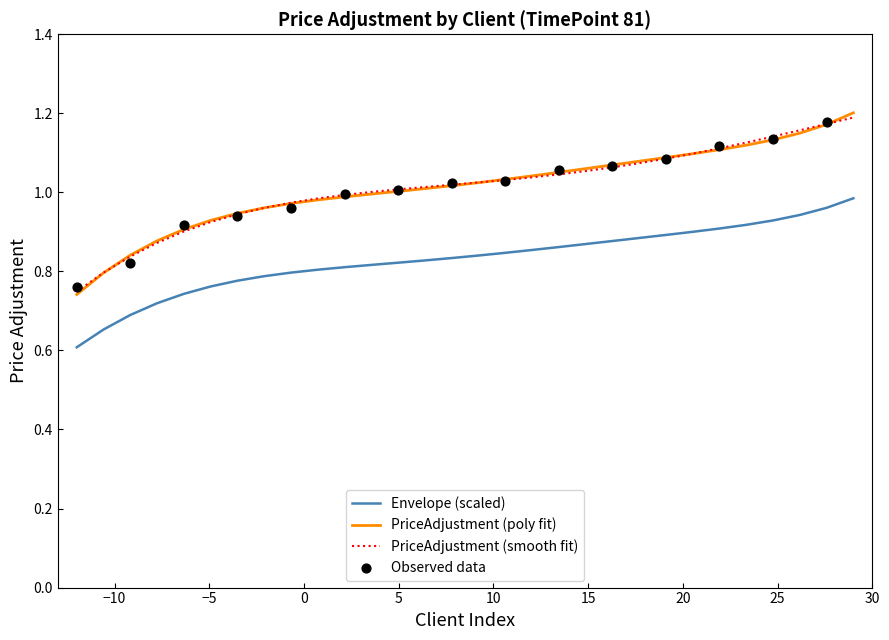

True or false: Envelope (scaled) and PriceAdjustment (poly fit) cross at least once.

False